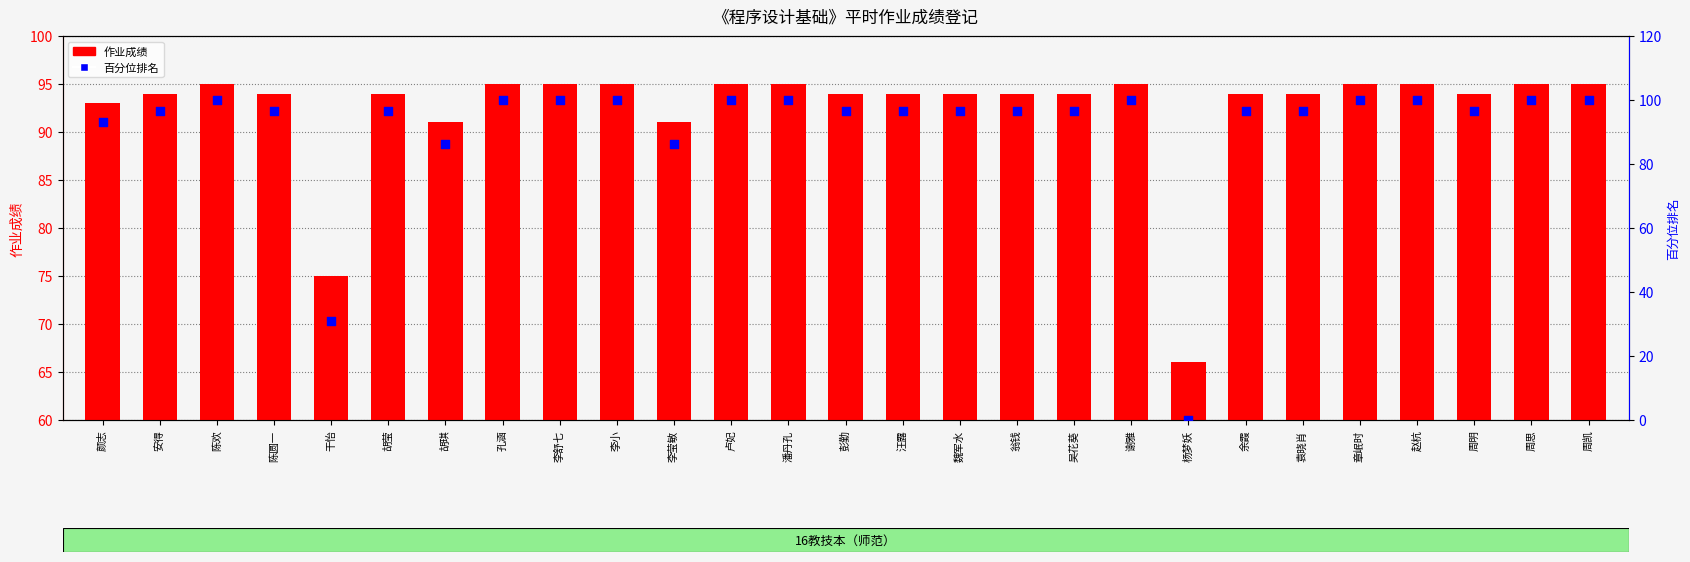

Is the value of 作业成绩 at 陈圆一 greater than the value of 百分位排名 at 颜志?

Yes